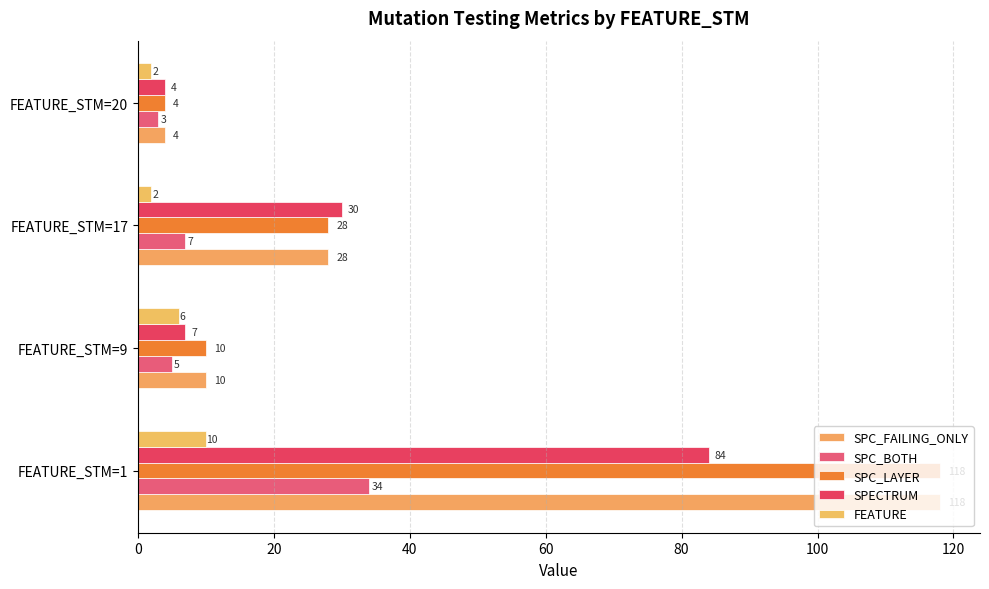

How many FEATURE values are between 2 and 10?

4